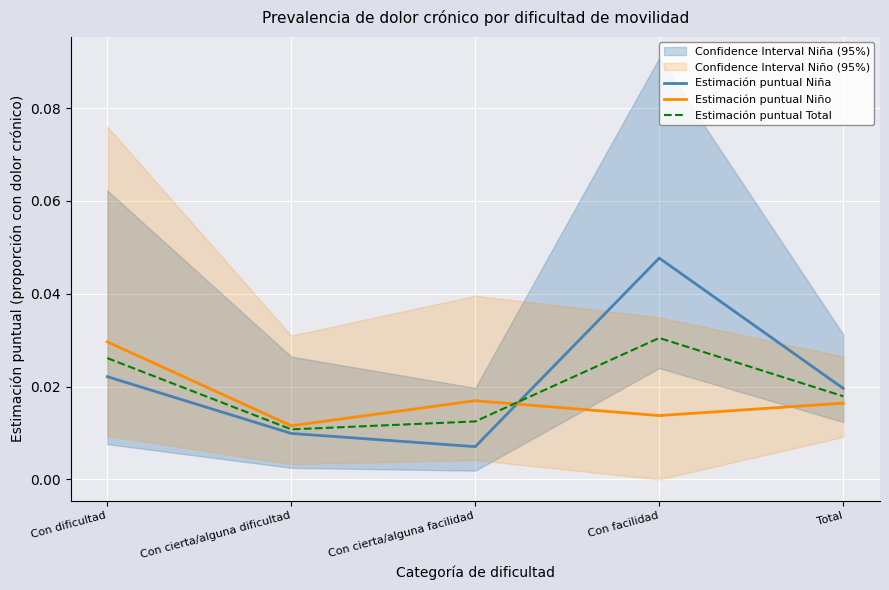

Between Con dificultad and Total, which series saw the biggest shift?

Estimación puntual Niño